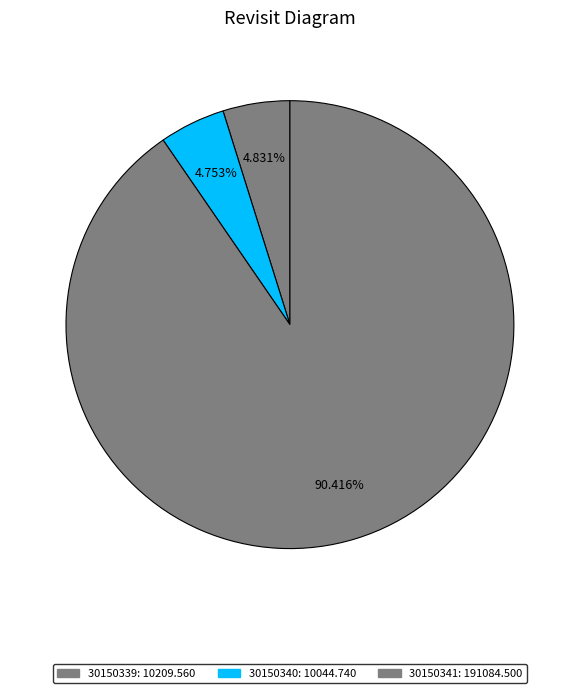

How many slices are in this pie chart?

3